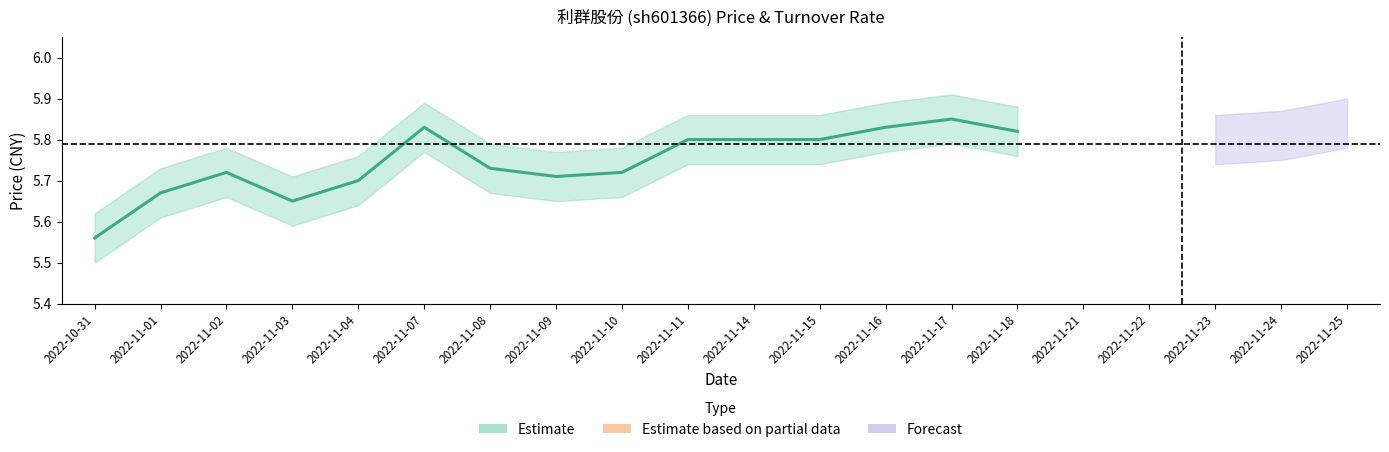

True or false: price_lo has more than 2 points higher than both neighbors.

True